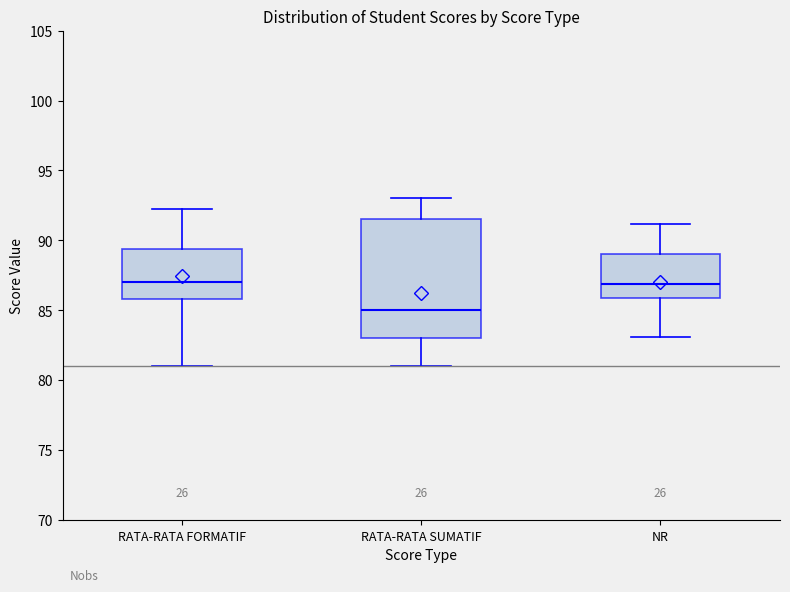

Reading left to right, read every box against the y-axis: the position of its median line, the range the box covers, and the ends of its whiskers. The values are not printed on the chart, so give them approximately, as read against the axis.

RATA-RATA FORMATIF: median 87.0, box 86.0 to 89.5, whiskers 81.0 to 92.5
RATA-RATA SUMATIF: median 85.0, box 83.0 to 91.5, whiskers 81.0 to 93.0
NR: median 87.0, box 86.0 to 89.0, whiskers 83.0 to 91.0